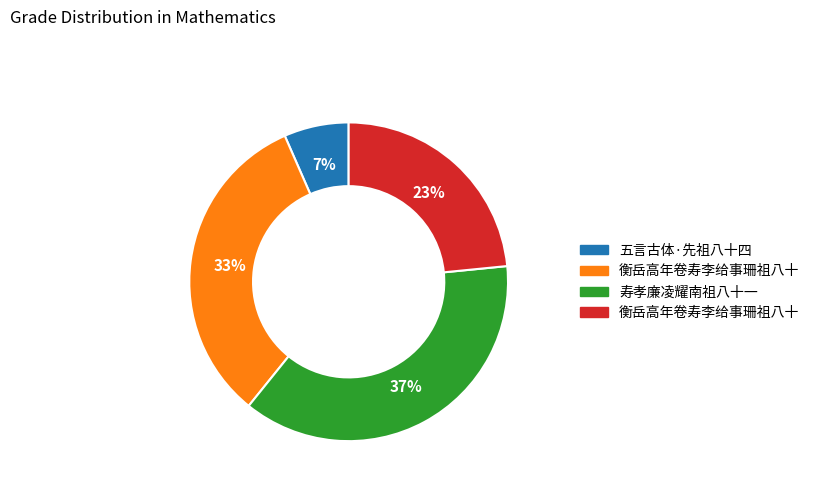

To the nearest percent, what is the average slice percentage?

25%